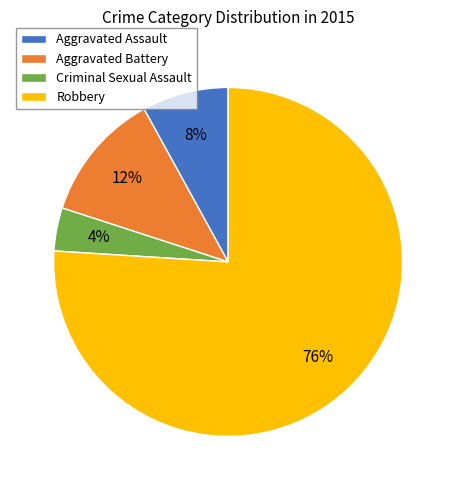

The Aggravated Assault slice represents 8% of the pie. True or false?

True